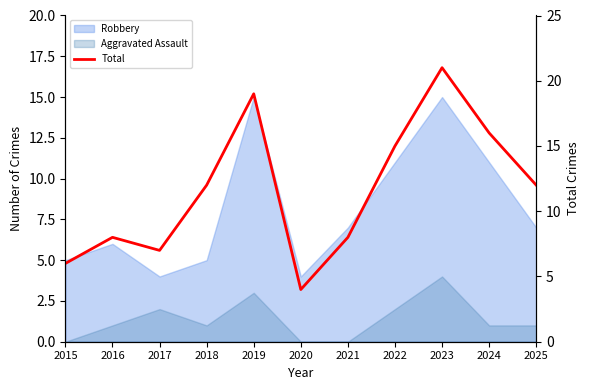

Does the chart display data point markers on the line(s)?

No